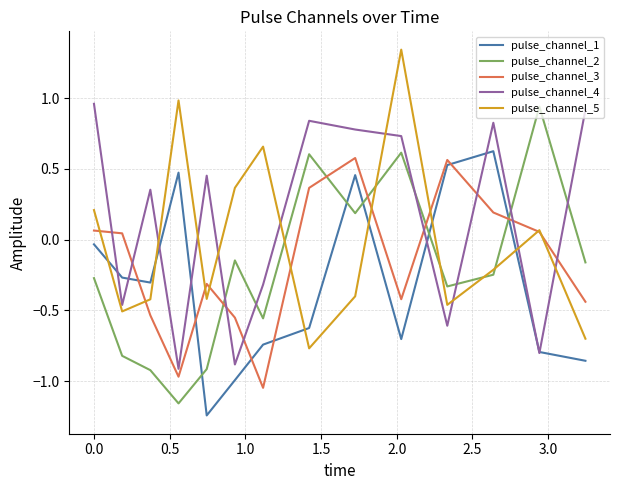

After their last crossing, which series has the higher values: pulse_channel_5 or pulse_channel_3?

pulse_channel_3